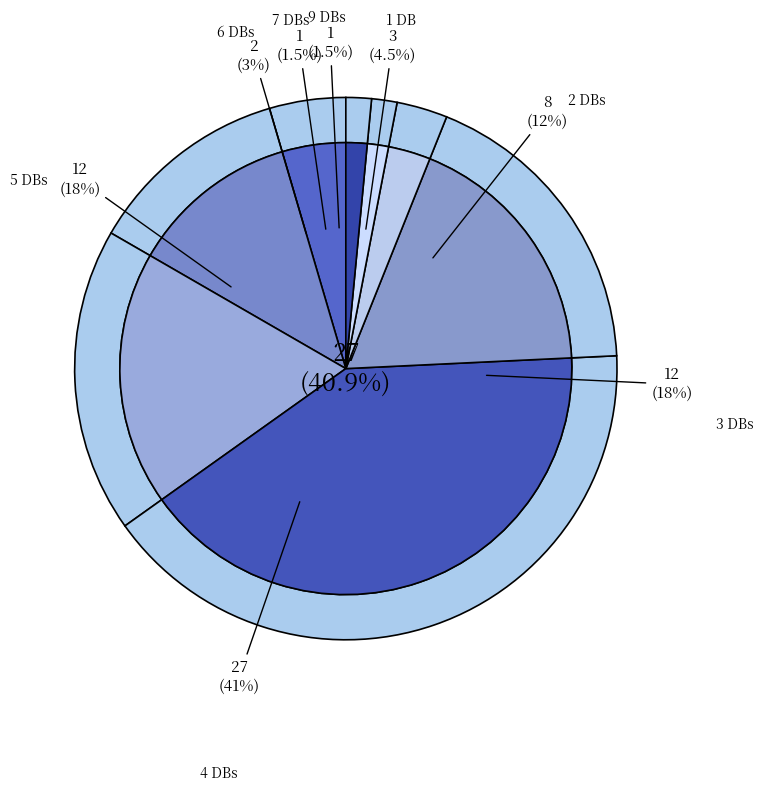

Does Db_count=8 account for over 50% of the chart?

No